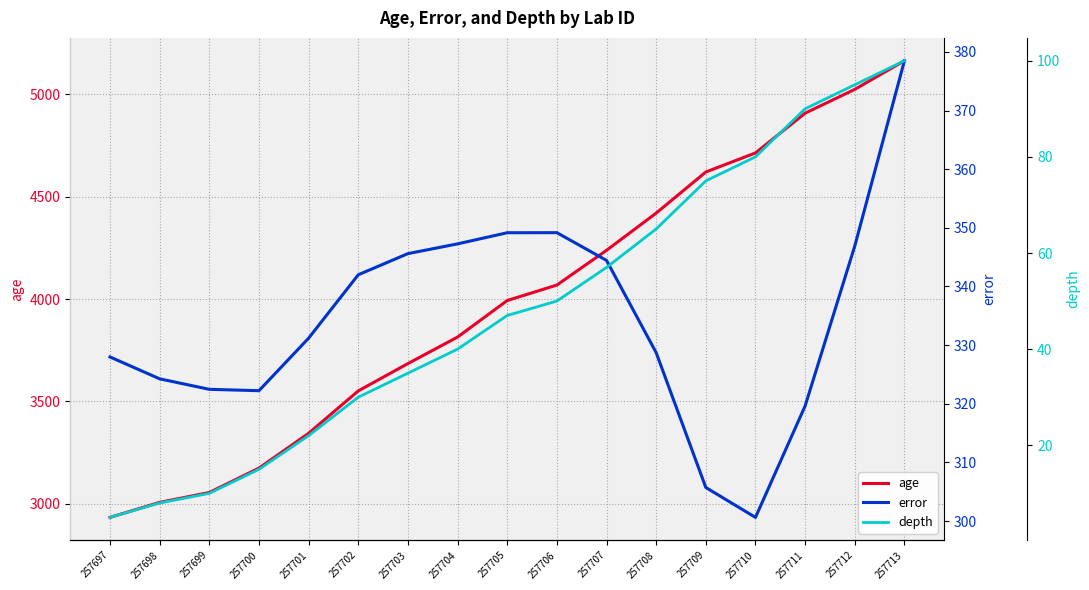

Rank the categories by depth value from lowest to highest.

257697, 257698, 257699, 257700, 257701, 257702, 257703, 257704, 257705, 257706, 257707, 257708, 257709, 257710, 257711, 257712, 257713